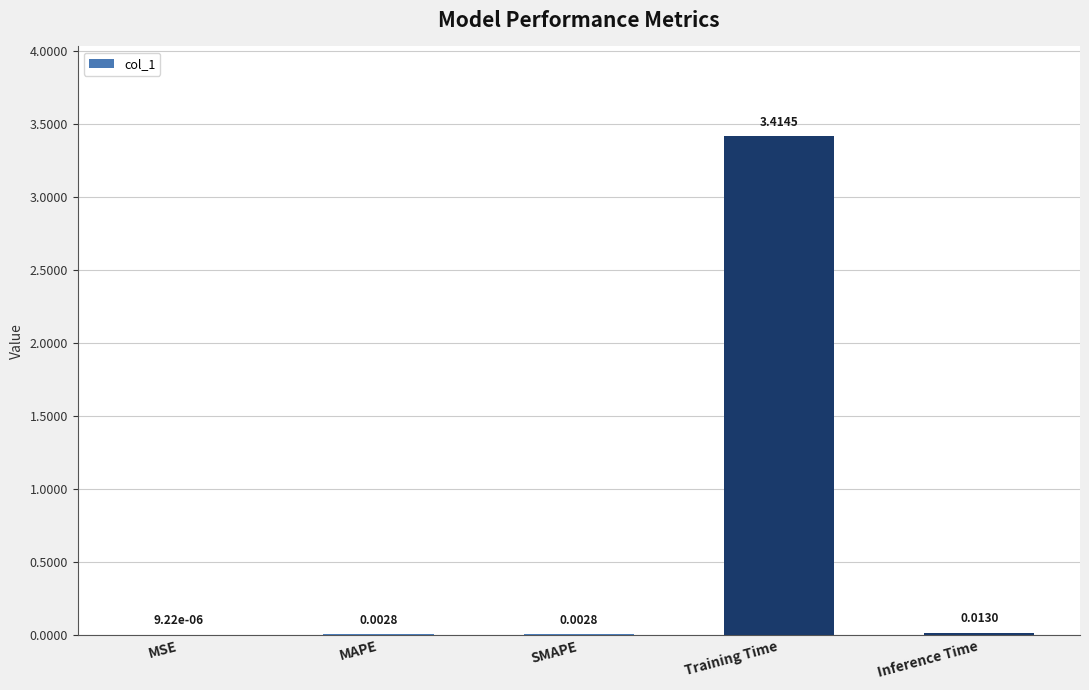

Where is the data nearest to the value 1?

Inference Time